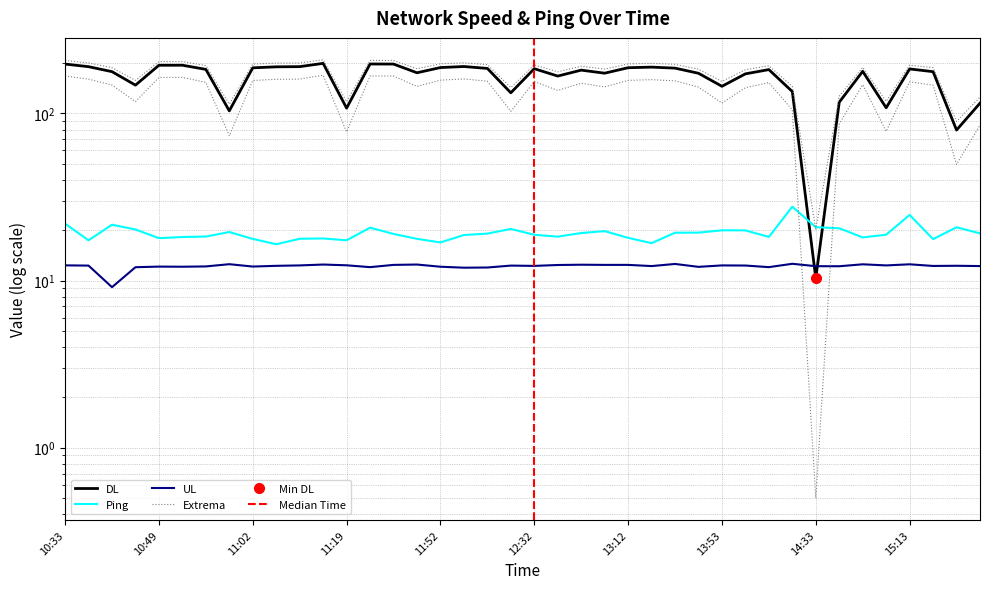

Reading left to right, extract all data points from this chart.

DL: 10:33=197.3	10:37=190.3	10:40=177.8	10:48=147.6	10:49=194.2	10:51=194.2	10:58=183.4	11:00=103.6	11:02=187.4	11:10=190.0	11:12=190.5	11:15=199.3	11:19=107.5	11:23=197.6	11:32=197.3	11:42=175.0	11:52=188.1	12:02=190.8	12:12=185.8	12:22=132.8	12:32=185.2	12:42=167.3	12:52=181.5	13:02=174.1	13:12=187.7	13:22=189.2	13:33=186.6	13:43=173.8	13:53=145.3	14:03=172.5	14:13=182.9	14:23=135.1	14:33=10.3	14:43=116.7	14:53=178.6	15:03=108.1	15:13=184.5	15:23=177.7	15:33=79.5	15:43=115.2
UL: 10:33=12.3	10:37=12.3	10:40=9.1	10:48=12.0	10:49=12.1	10:51=12.1	10:58=12.2	11:00=12.5	11:02=12.1	11:10=12.2	11:12=12.3	11:15=12.5	11:19=12.3	11:23=12.0	11:32=12.4	11:42=12.5	11:52=12.1	12:02=11.9	12:12=12.0	12:22=12.3	12:32=12.2	12:42=12.4	12:52=12.4	13:02=12.4	13:12=12.4	13:22=12.2	13:33=12.6	13:43=12.1	13:53=12.3	14:03=12.3	14:13=12.0	14:23=12.6	14:33=12.2	14:43=12.2	14:53=12.5	15:03=12.3	15:13=12.5	15:23=12.2	15:33=12.3	15:43=12.2
Ping: 10:33=21.9	10:37=17.4	10:40=21.6	10:48=20.2	10:49=17.9	10:51=18.2	10:58=18.3	11:00=19.5	11:02=17.8	11:10=16.5	11:12=17.8	11:15=17.9	11:19=17.4	11:23=20.7	11:32=19.0	11:42=17.8	11:52=16.9	12:02=18.7	12:12=19.1	12:22=20.4	12:32=18.8	12:42=18.3	12:52=19.2	13:02=19.8	13:12=18.0	13:22=16.7	13:33=19.3	13:43=19.4	13:53=20.0	14:03=20.0	14:13=18.2	14:23=27.7	14:33=20.9	14:43=20.6	14:53=18.1	15:03=18.8	15:13=24.7	15:23=17.7	15:33=20.8	15:43=19.2